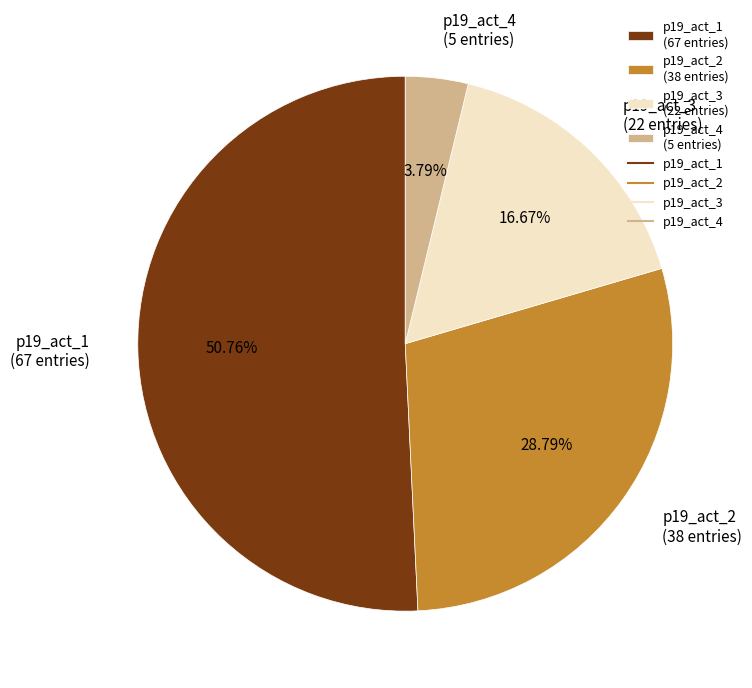

How much of the chart is everything except p19_act_4?

96.2%